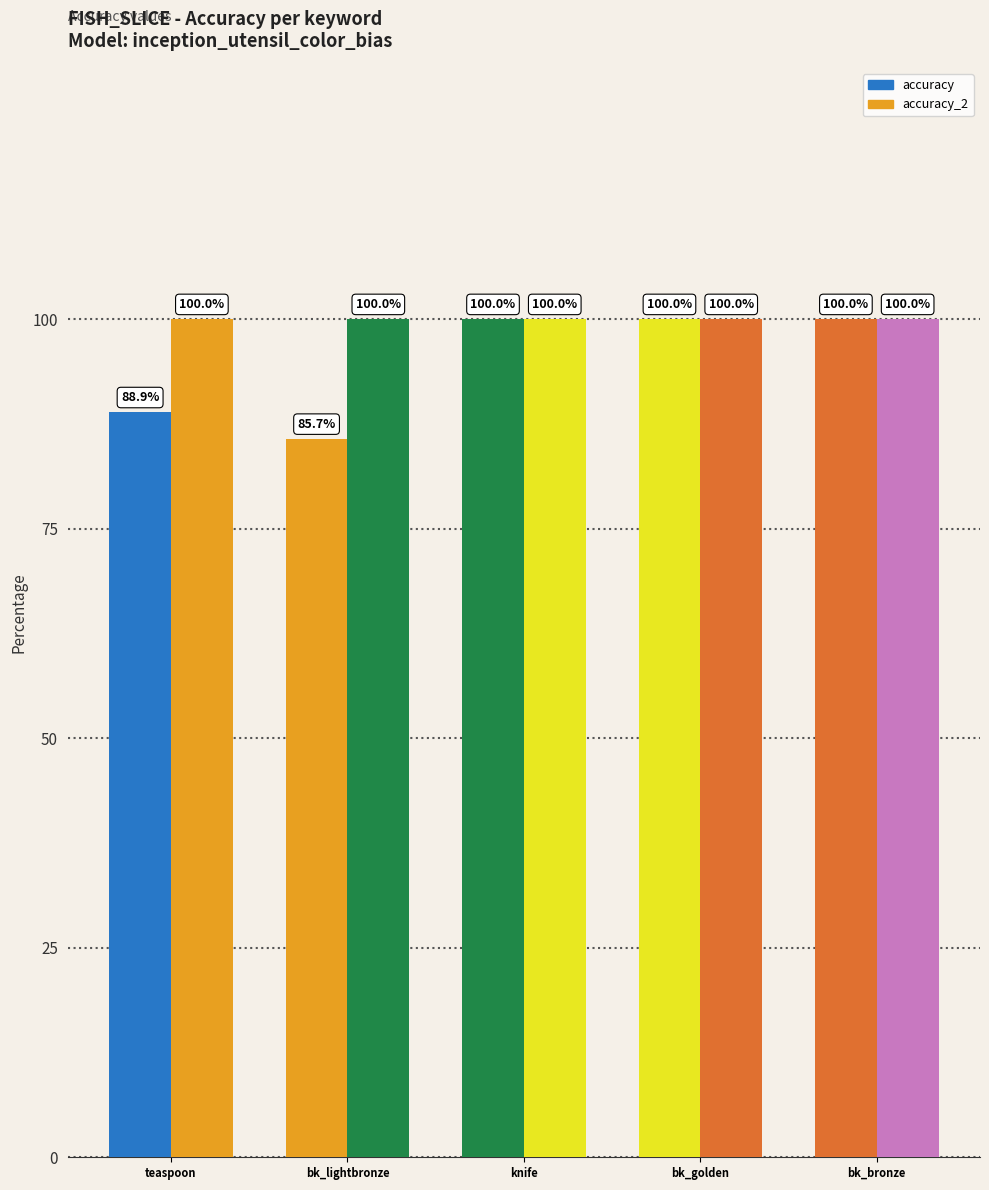

Reading right to left, list all the values displayed in this chart.

accuracy: bk_bronze=100.0	bk_golden=100.0	knife=100.0	bk_lightbronze=85.7	teaspoon=88.9
accuracy_2: bk_bronze=100.0	bk_golden=100.0	knife=100.0	bk_lightbronze=100.0	teaspoon=100.0